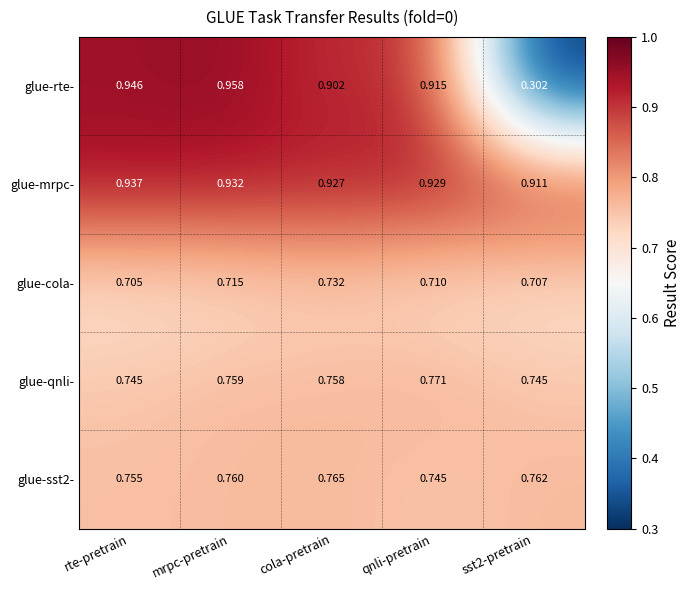

Which series has the widest spread of values?

glue-rte-